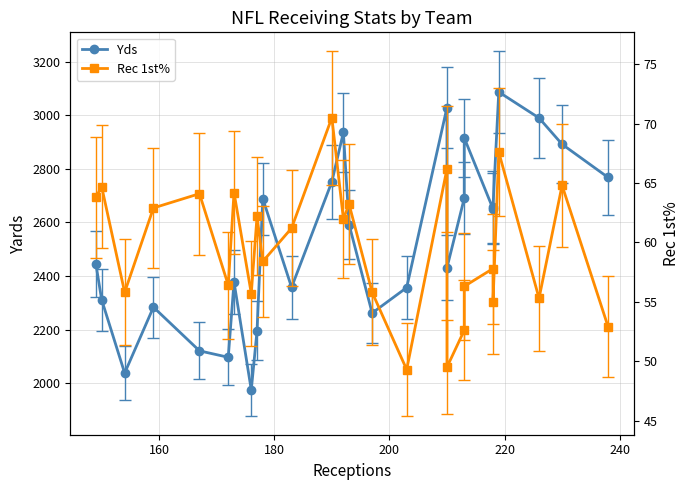

The value of Rec 1st% at 14 is 81.0. True or false?

False